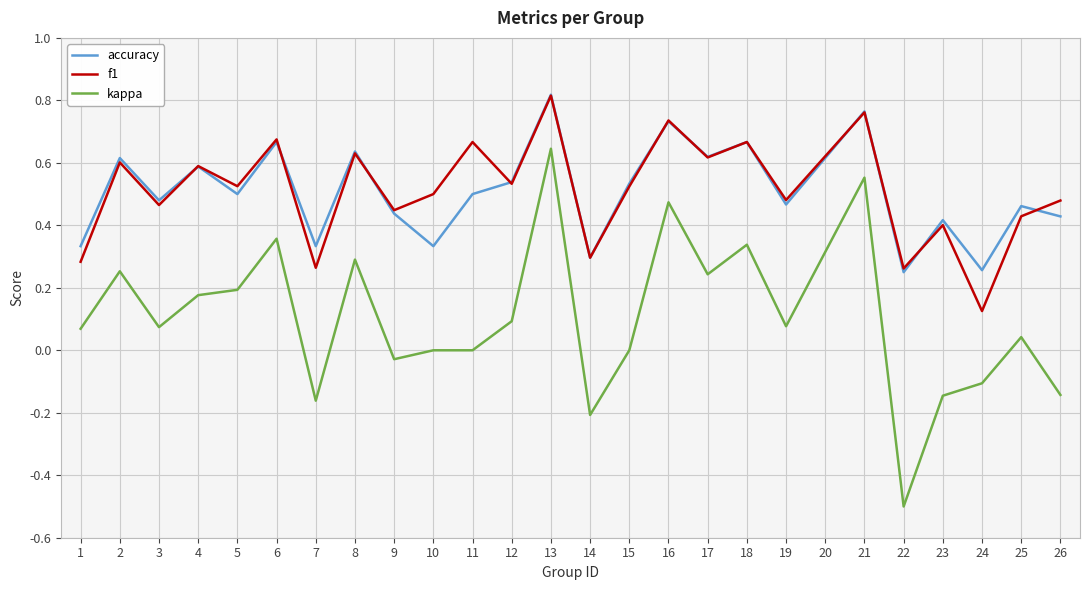

True or false: accuracy and kappa cross at least once.

False